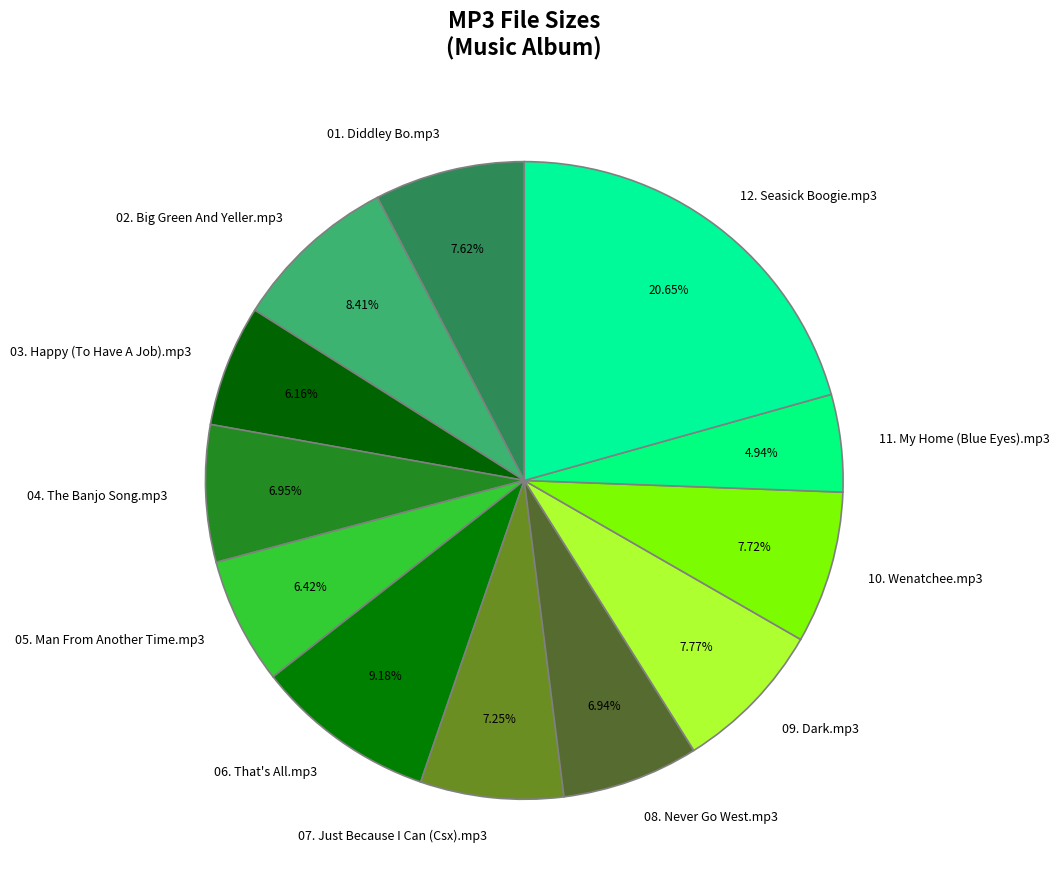

Is there a majority slice in this chart?

No